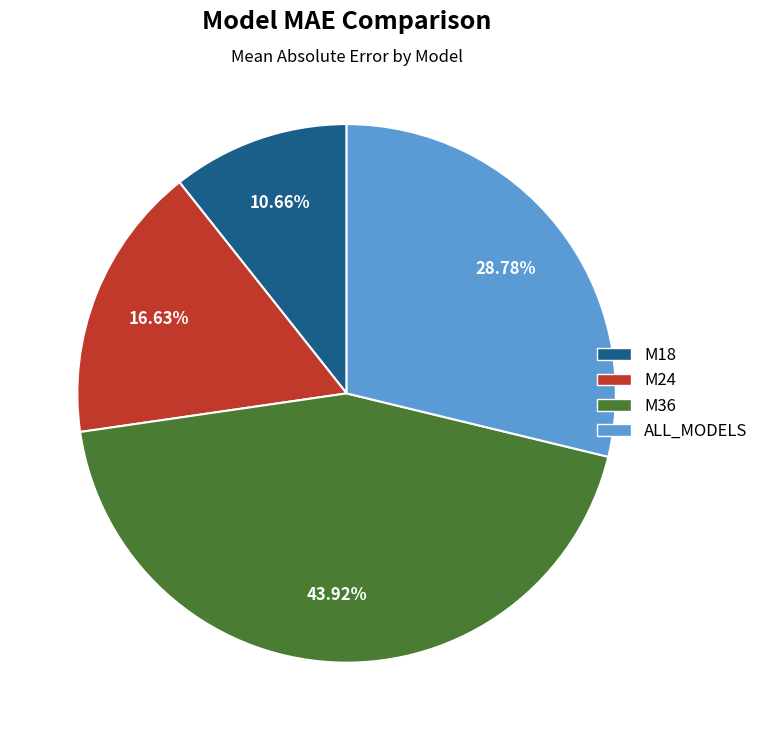

Does any single category account for the majority?

No